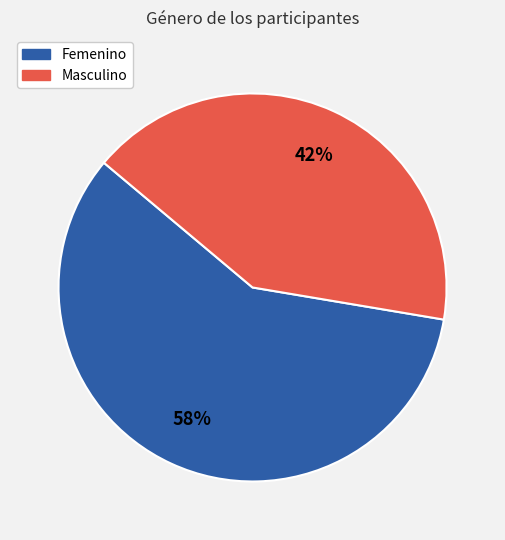

Is it true that Masculino is 42% of the pie?

True